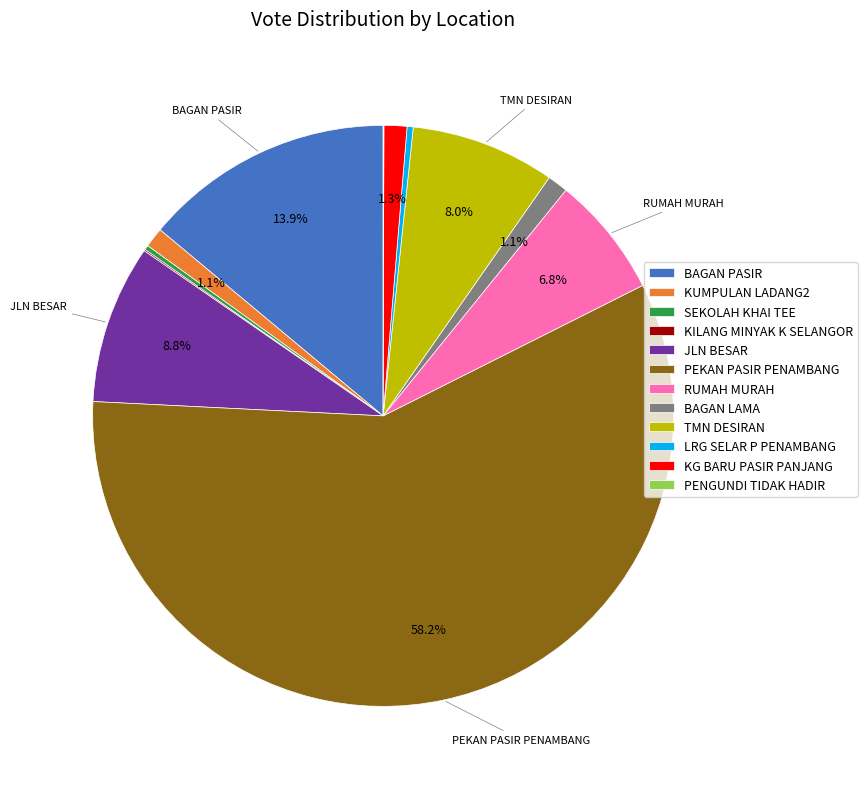

Is there any slice that represents more than half of the pie?

Yes